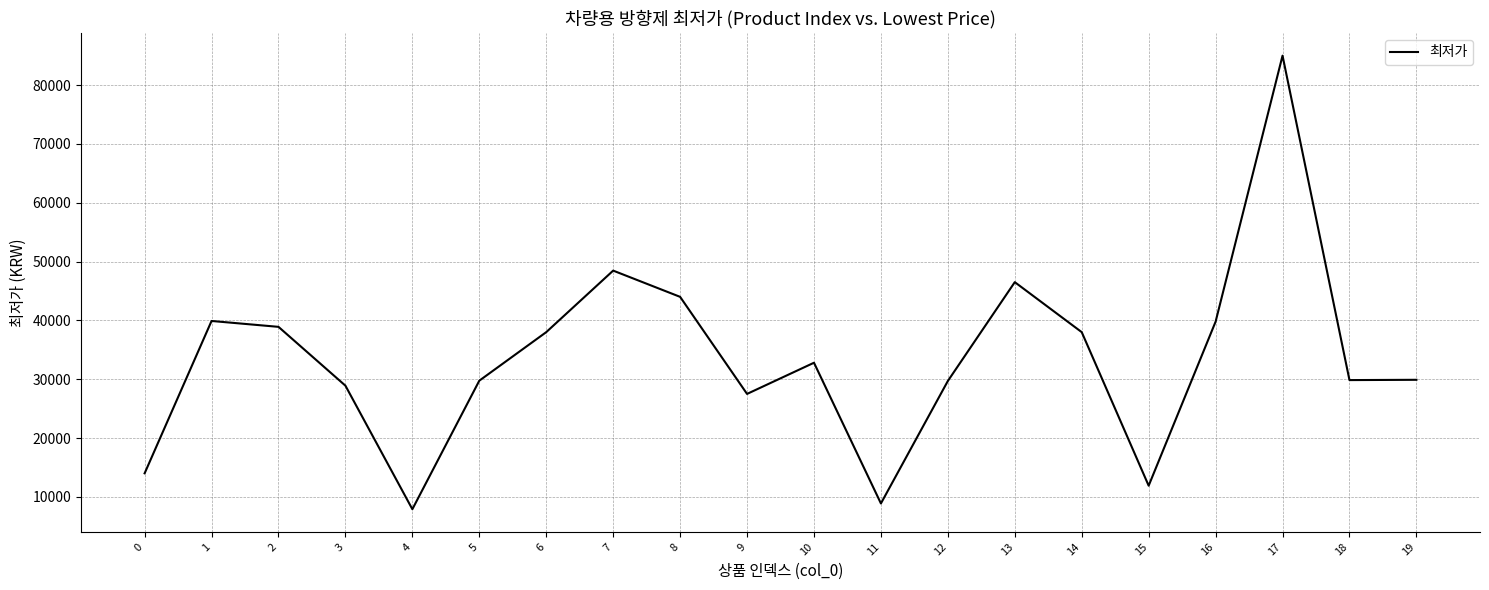

Where does the data first go above 32800?

1